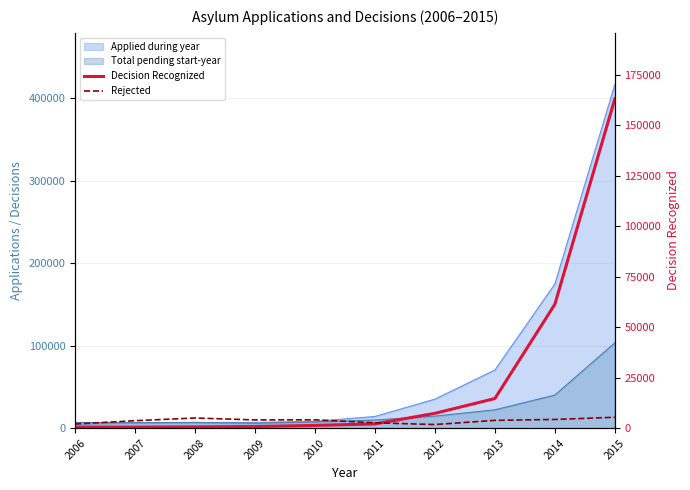

Is the value of Rejected at 2012 greater than the value of Decision Recognized at 2006?

Yes